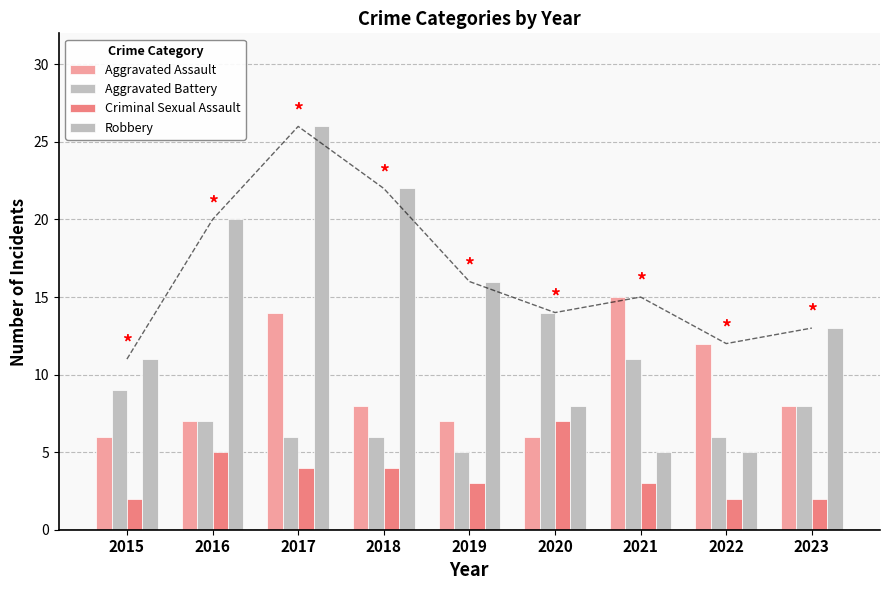

List the series in order of their peak value, highest first.

Robbery, Aggravated Assault, Aggravated Battery, Criminal Sexual Assault